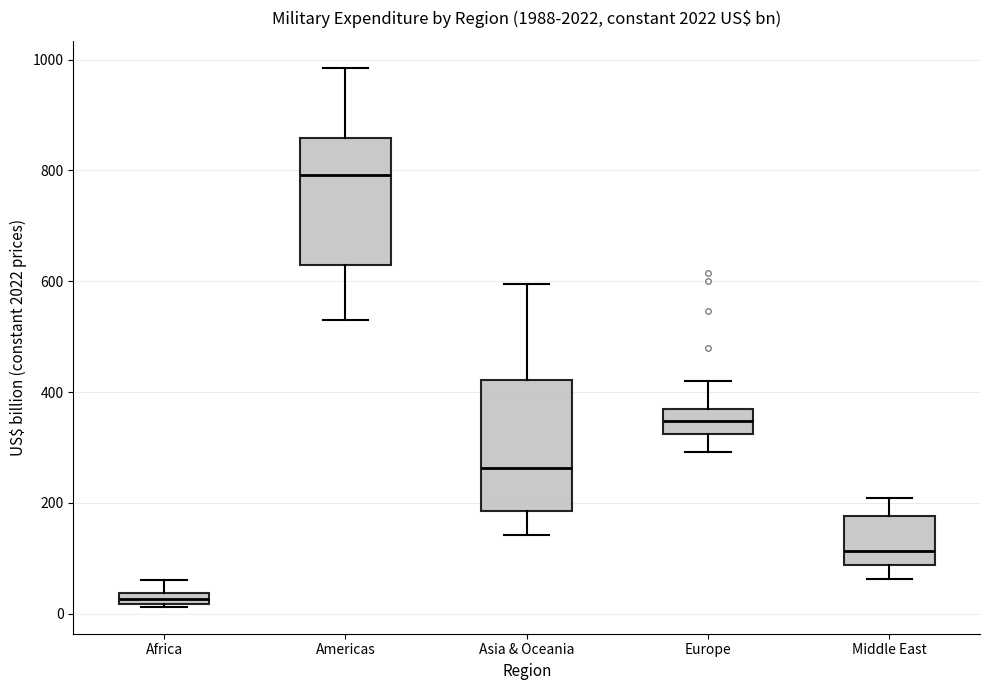

Which box has the lowest median line?

Africa